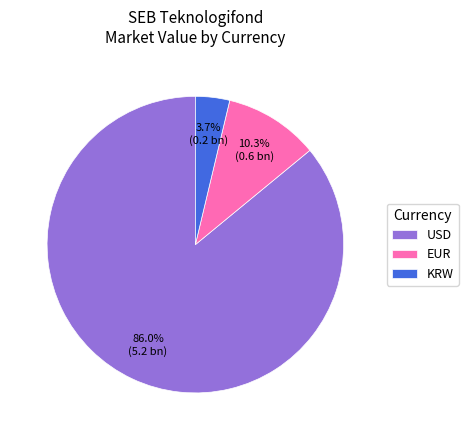

Count the number of slices in the pie.

3